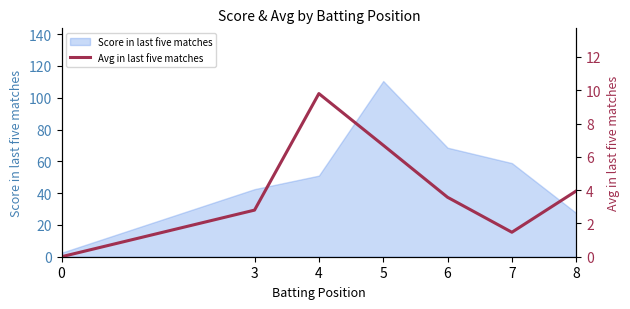

What is the difference between the second highest and second lowest values?

5.2